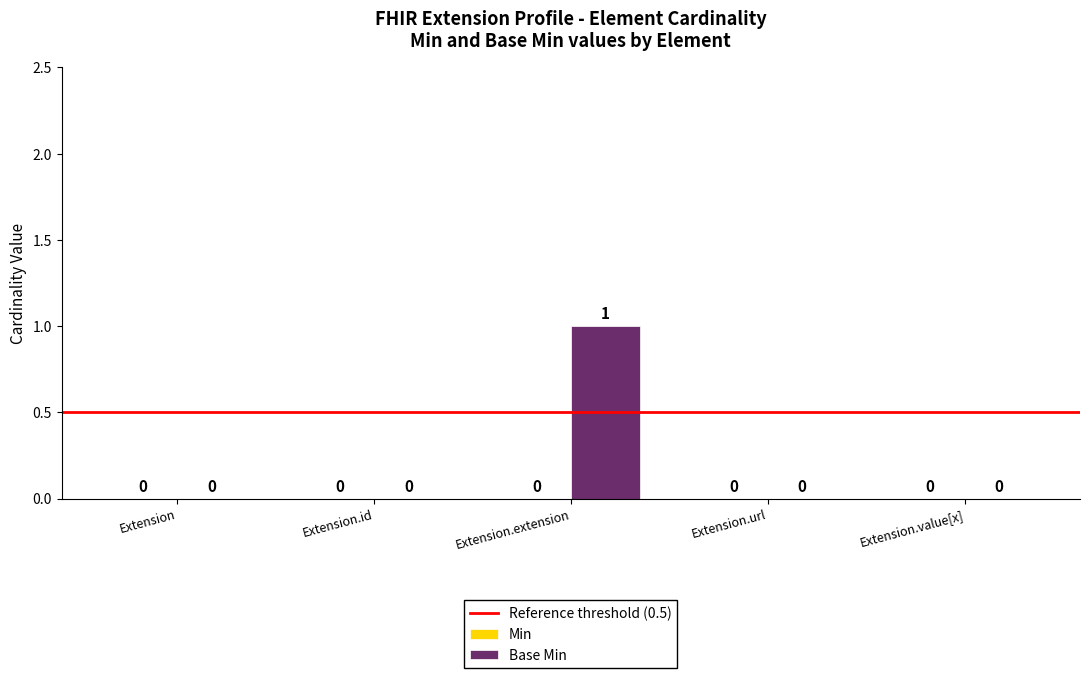

How many positive values are there?

1